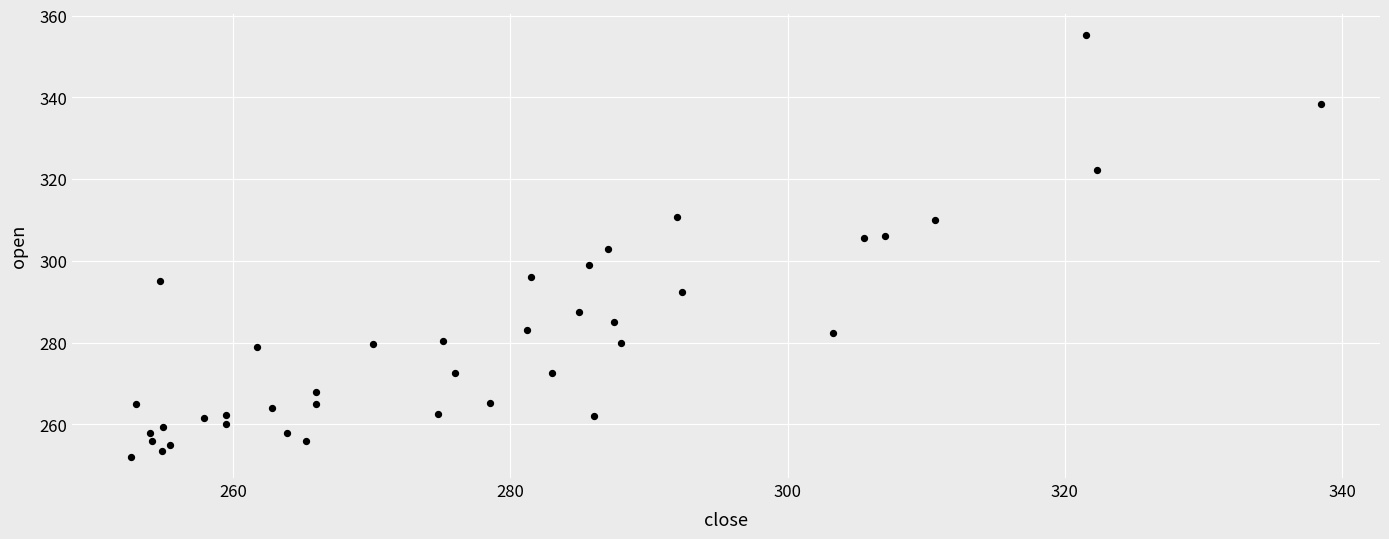

What is the range of Y values (max minus min)?

103.3